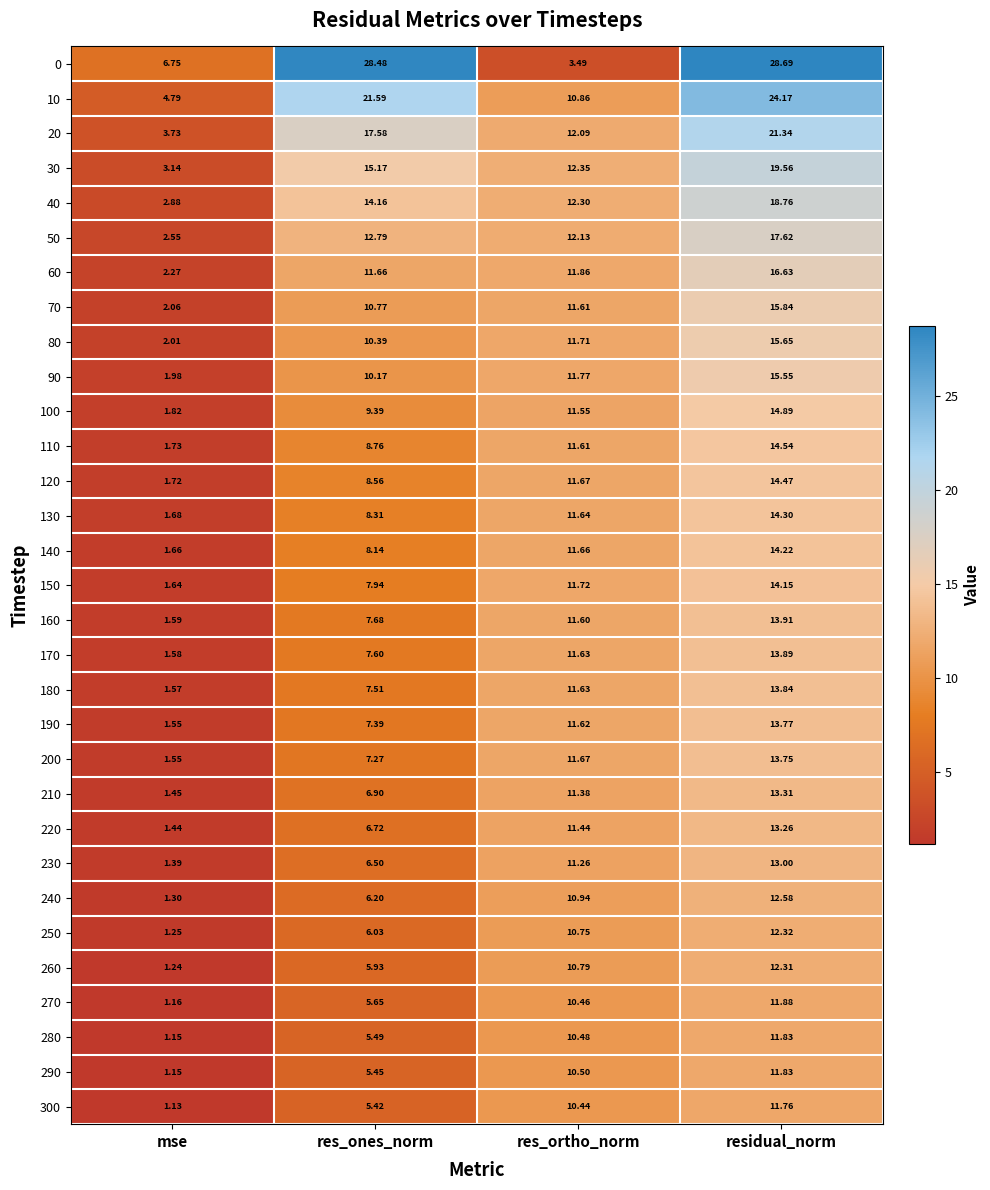

Which category has the highest value in the 120 series?

residual_norm